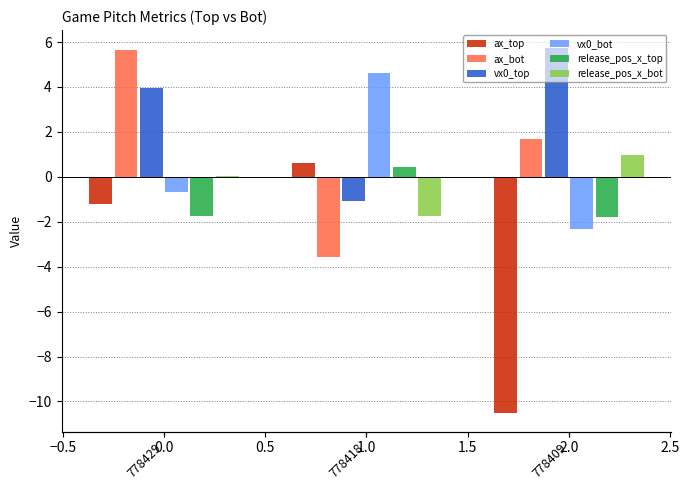

What is the sum of all ax_top values?

-11.1